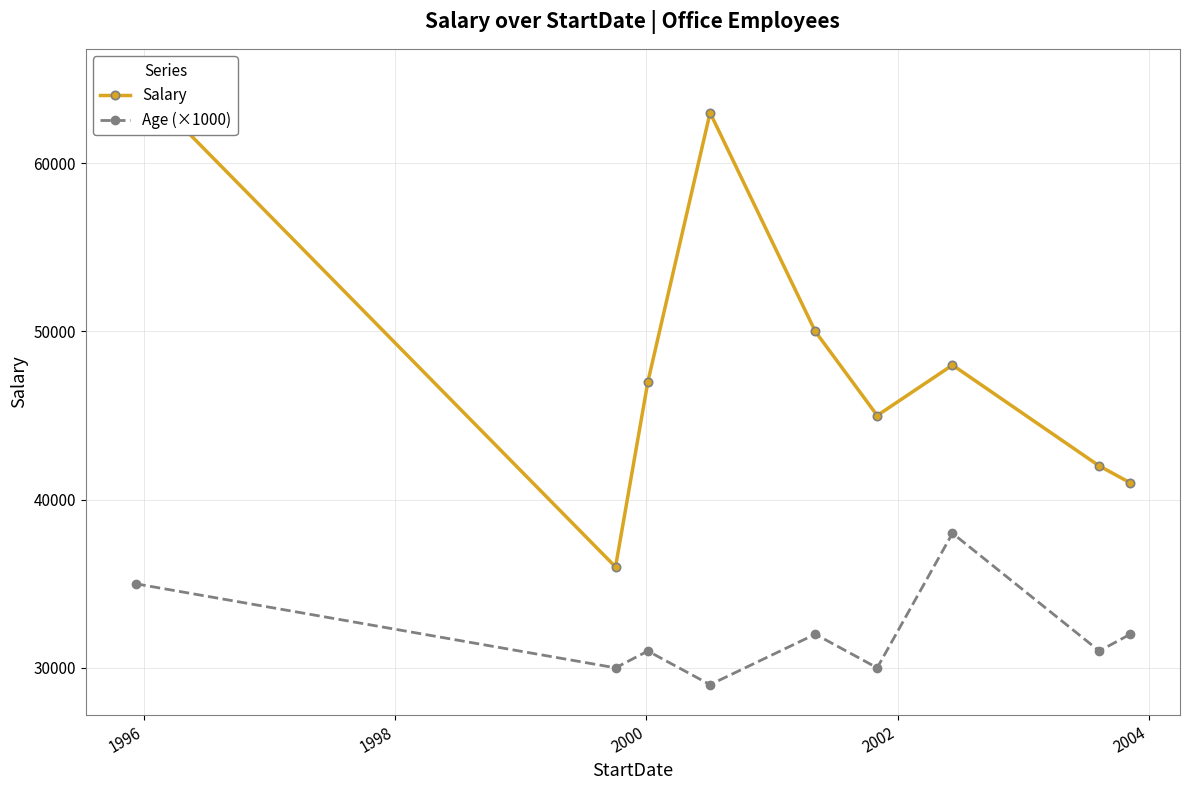

List the series in order of their overall mean, lowest first.

Age (×1000), Salary